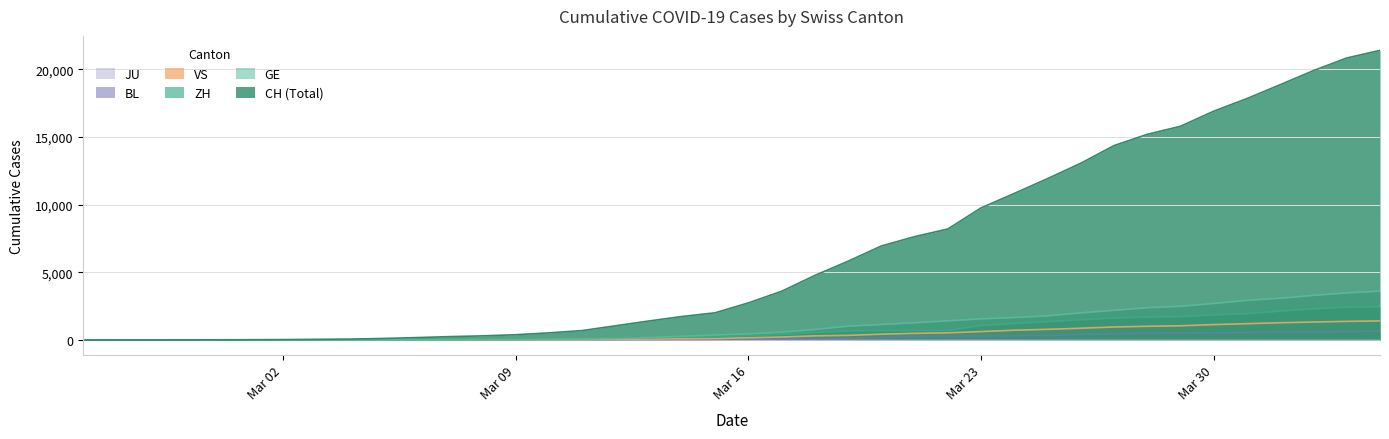

How many data points in VS are above 172?

19